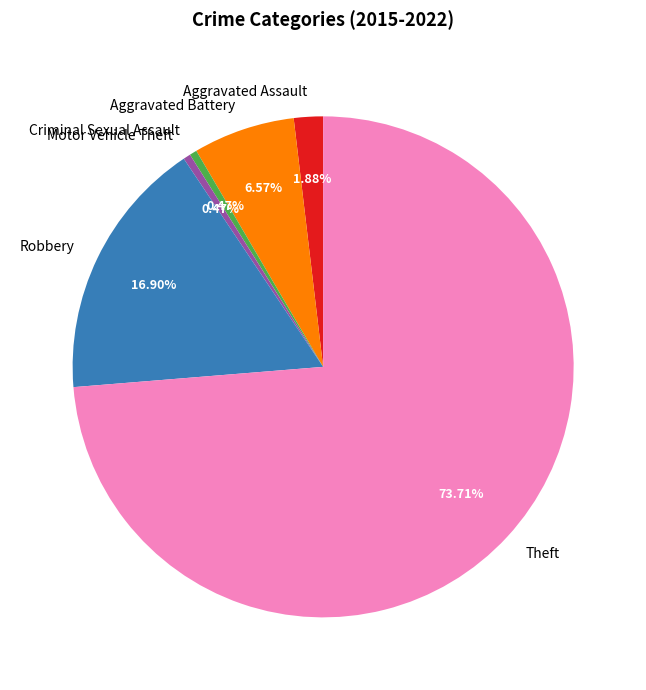

Count the number of slices in the pie.

6